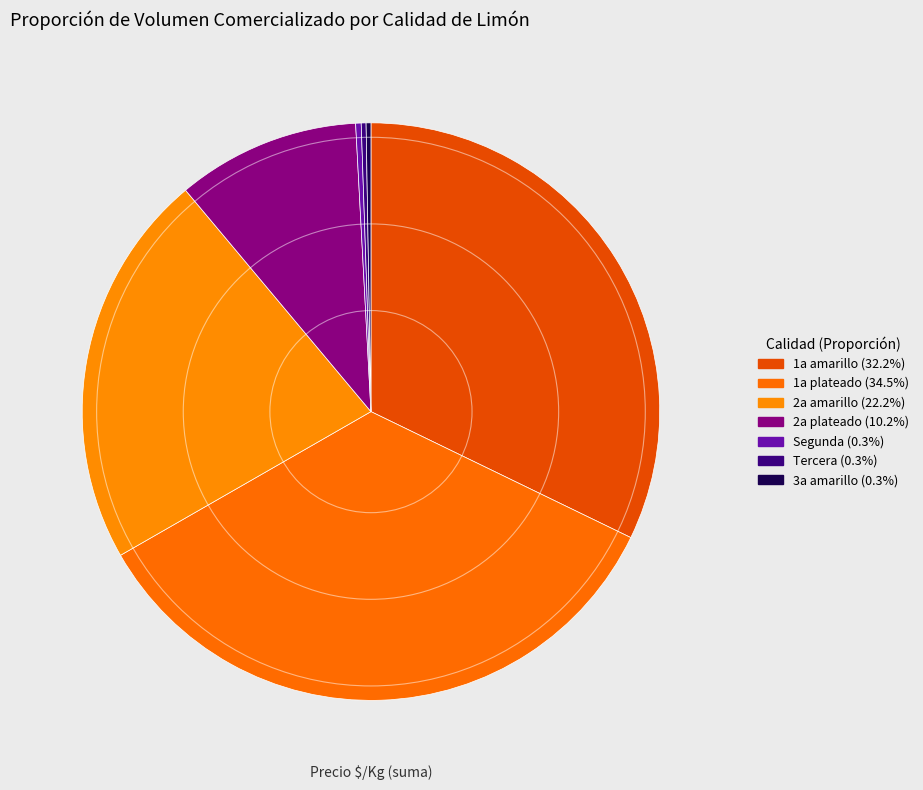

True or false: 1a amarillo accounts for 32% of the total.

True